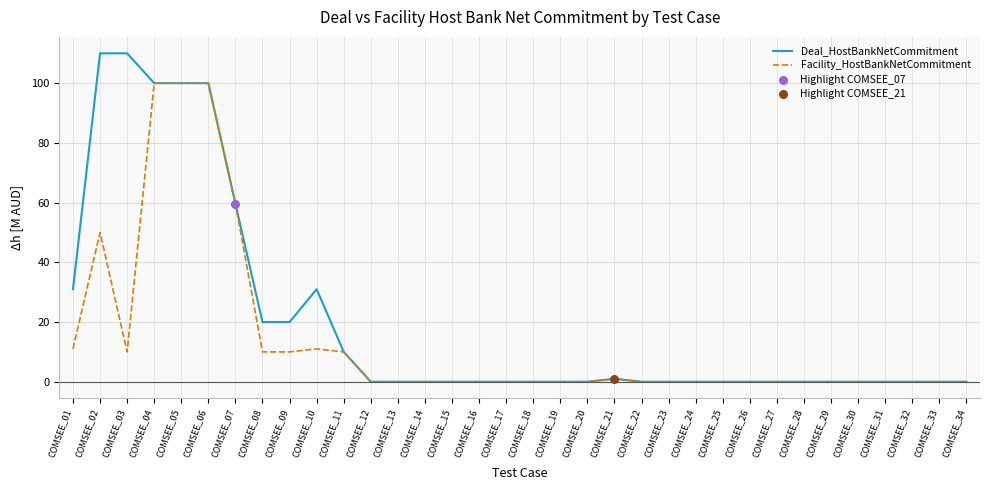

Which series has the largest range (max minus min)?

Deal_HostBankNetCommitment